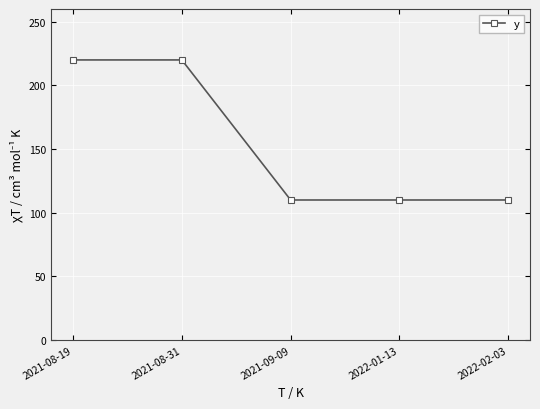

True or false: there are more than 2 points higher than both neighbors.

False